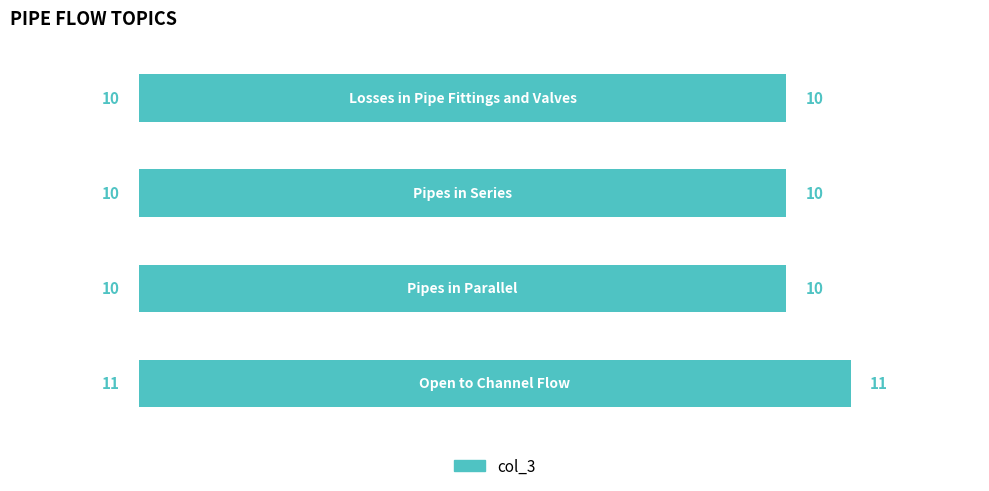

What is the average value?

10